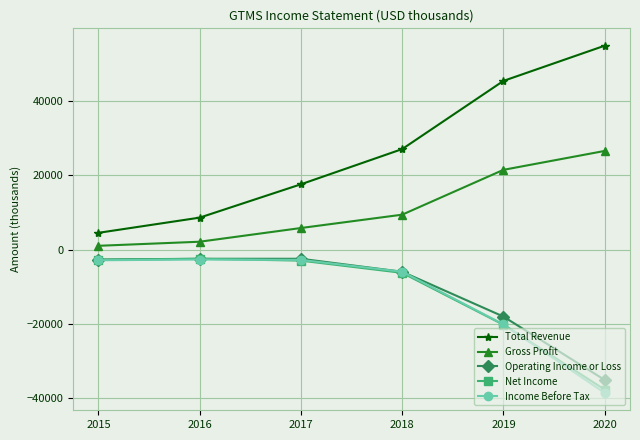

List the labels in order of Total Revenue value, smallest first.

2015, 2016, 2017, 2018, 2019, 2020